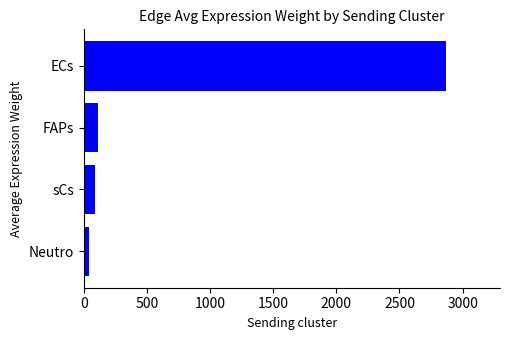

How many bars are there in total?

4